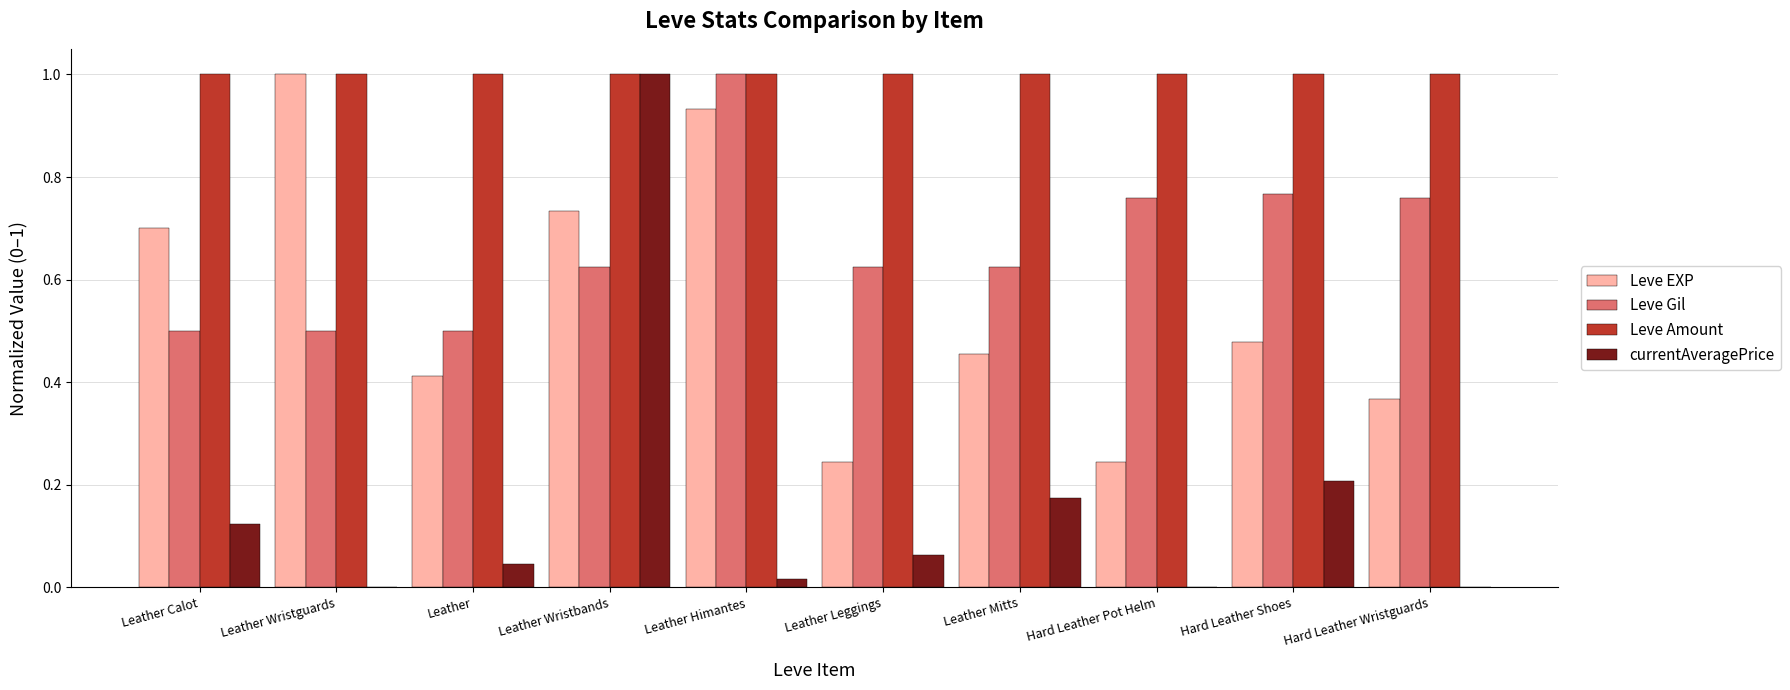

Which series has the widest spread of values?

currentAveragePrice